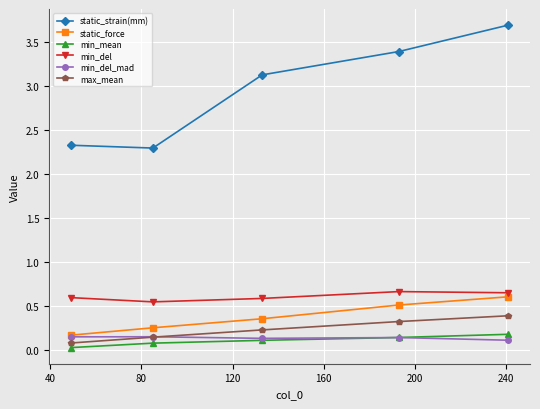

True or false: min_del_mad and min_del cross at least once.

False